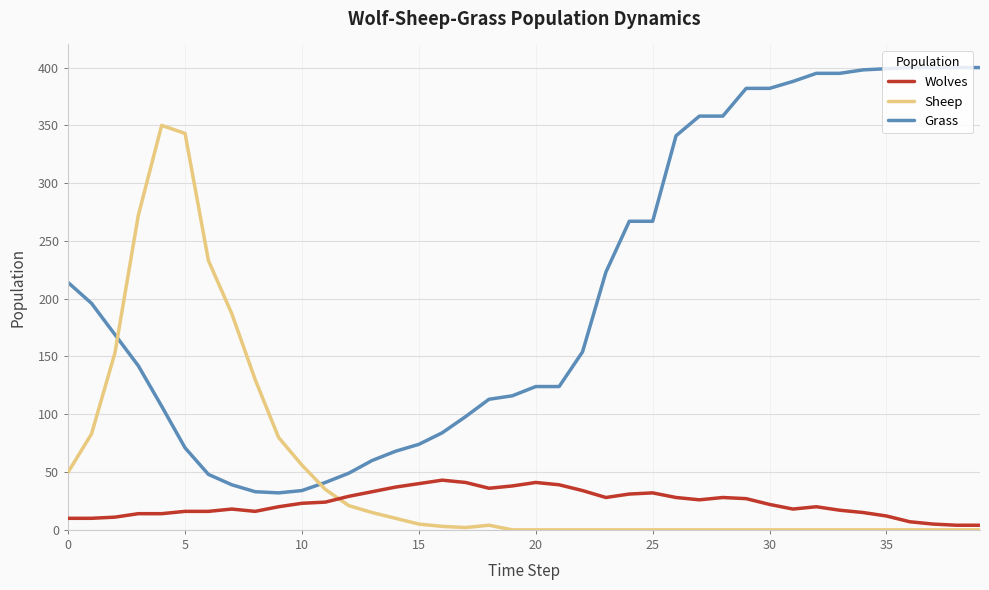

True or false: Wolves and Grass cross at least once.

False